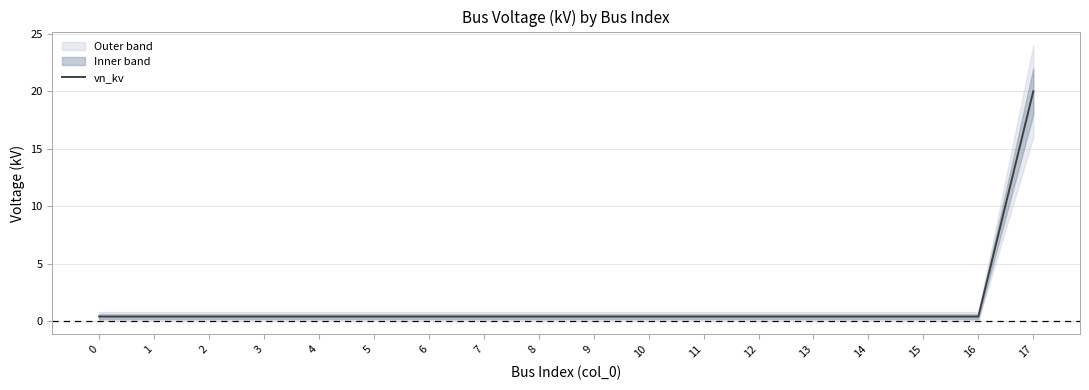

How many series are shown in this chart?

1